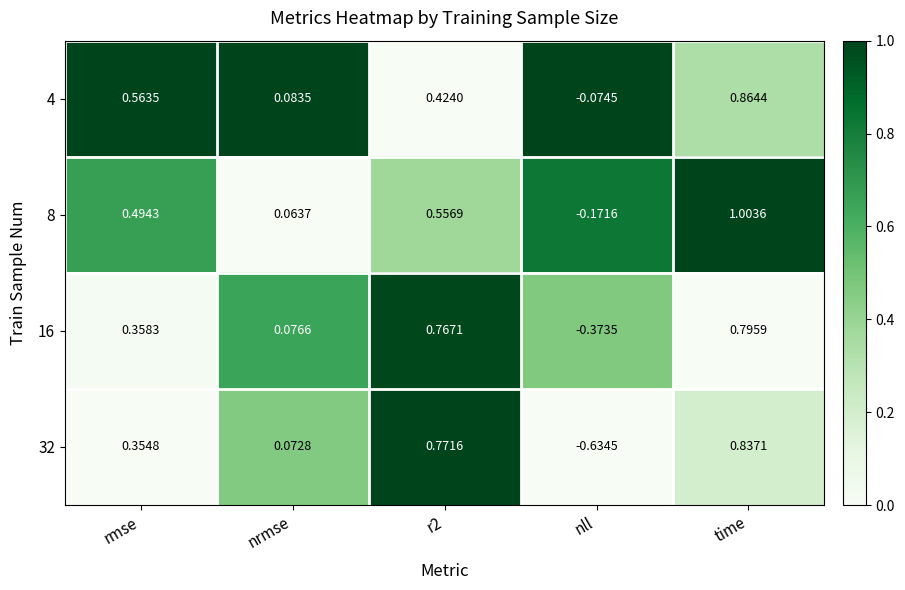

At which category is the sum across all series the highest?

time